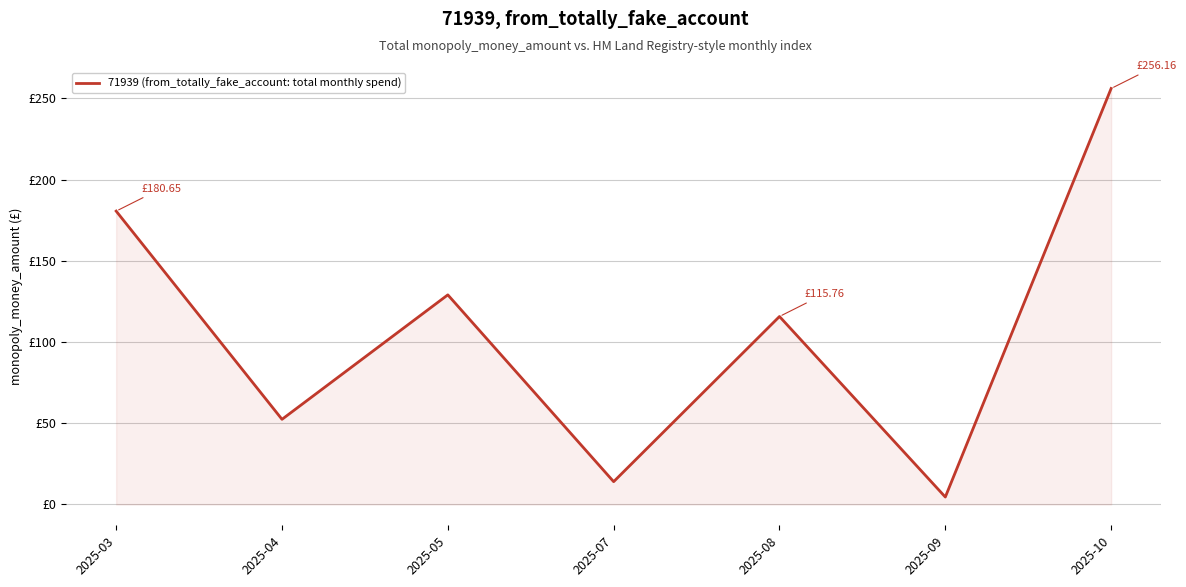

Is this an area chart (filled region under the line)?

Yes